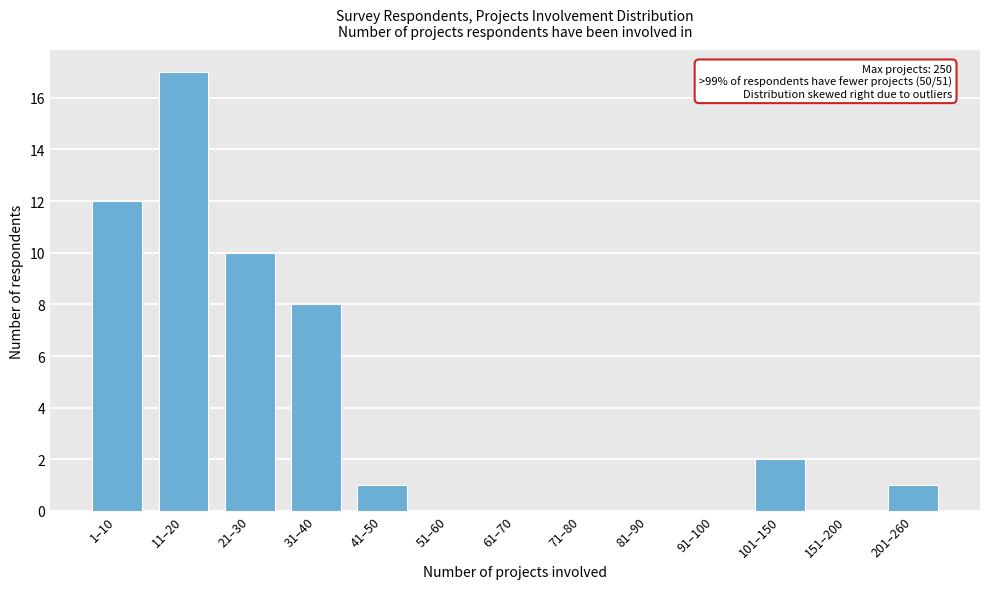

Reading right to left, extract all data points from this chart.

201–260=1	151–200=0	101–150=2	91–100=0	81–90=0	71–80=0	61–70=0	51–60=0	41–50=1	31–40=8	21–30=10	11–20=17	1–10=12